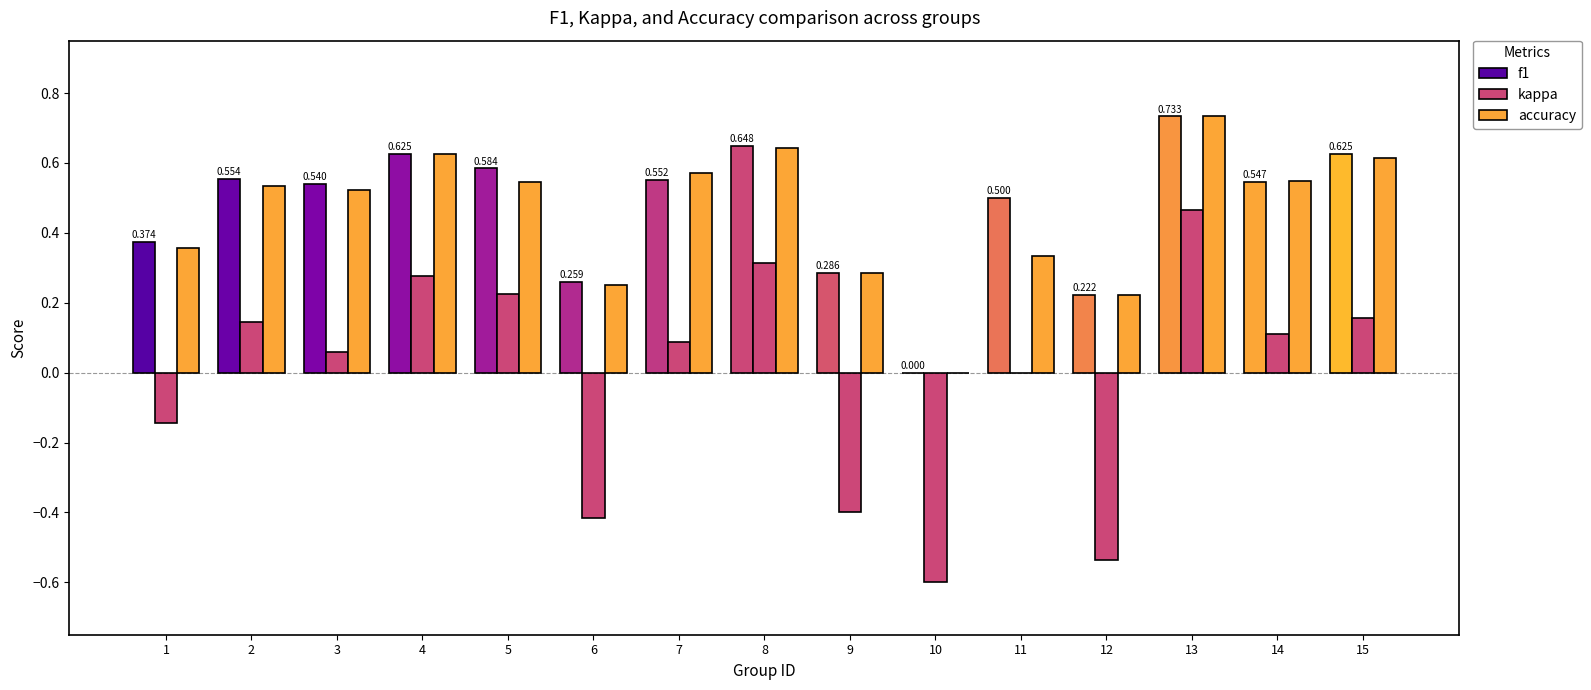

Are the bars grouped side by side (vs. stacked)?

Yes